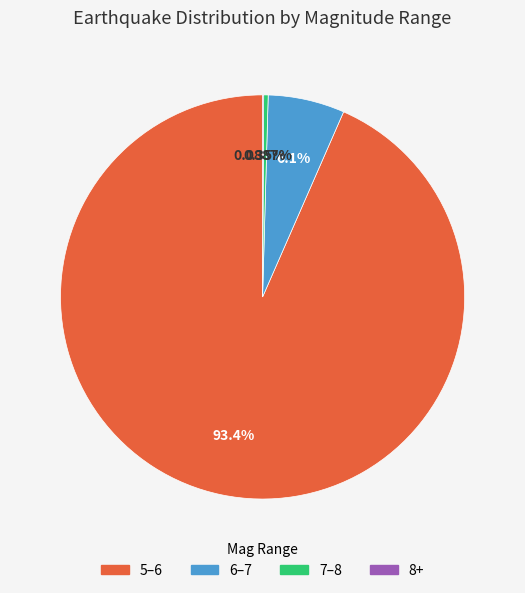

Do 6–7 and 7–8 together represent more than half of the pie?

No